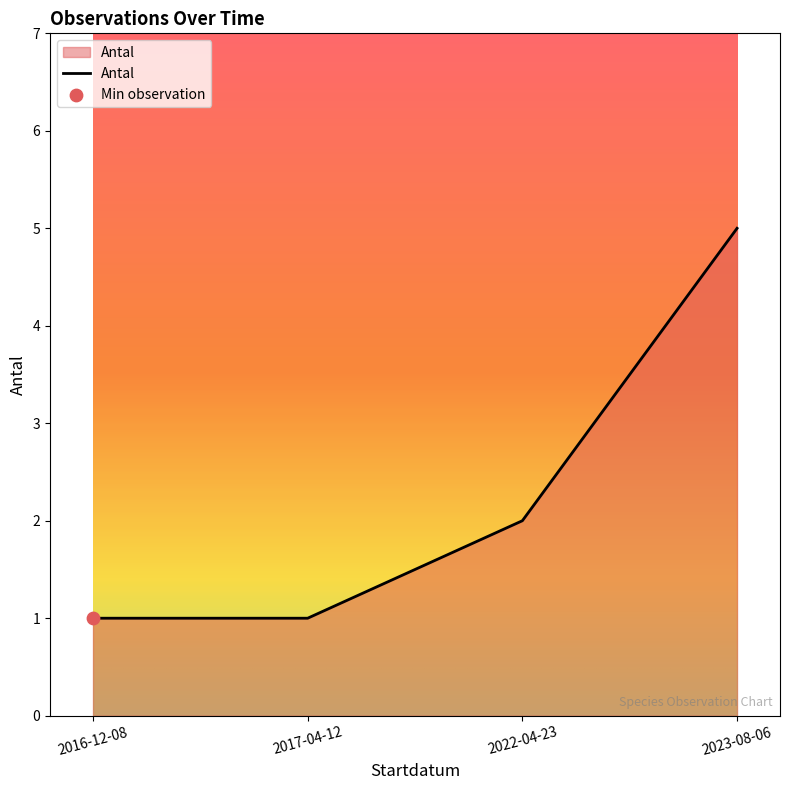

What is the change in value from 2022-04-23 to 2023-08-06?

+3